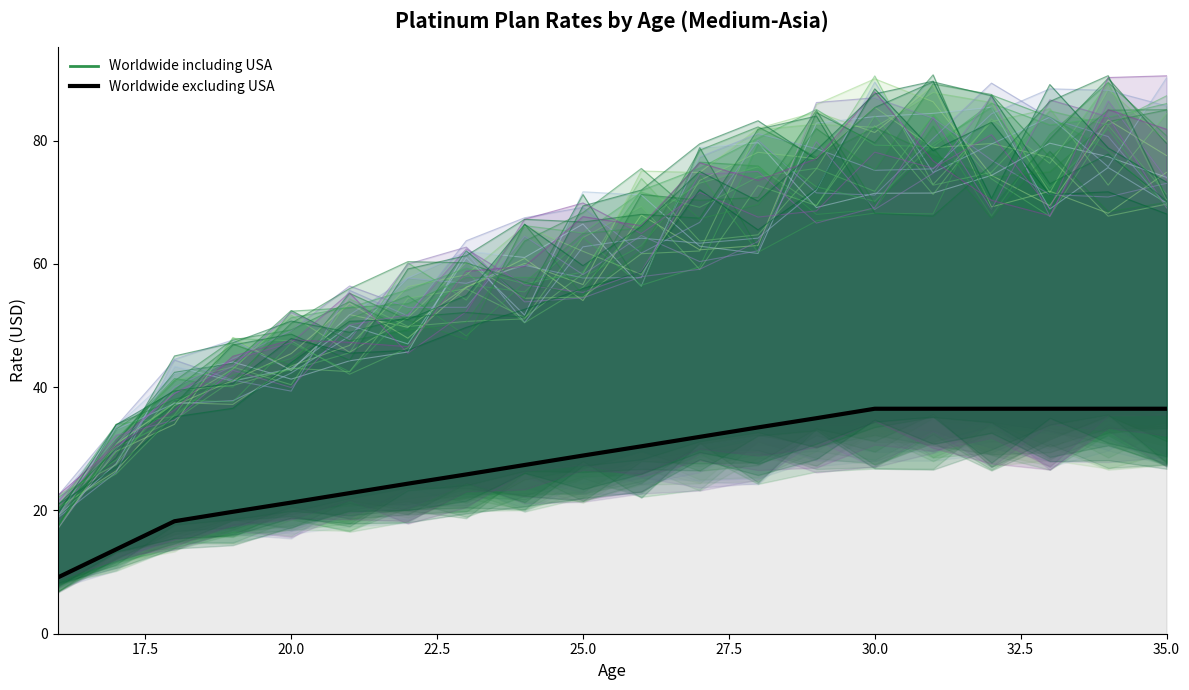

What is the sum of all Worldwide excluding USA values?

561.3